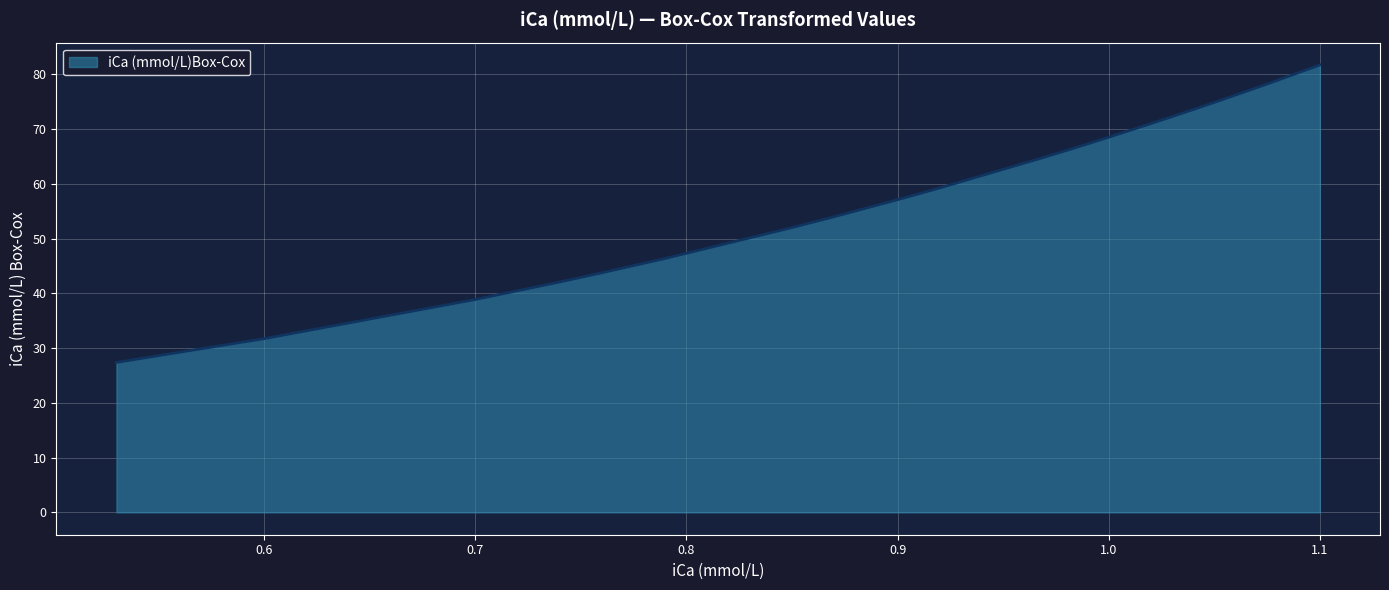

What is the greatest value displayed?

81.7